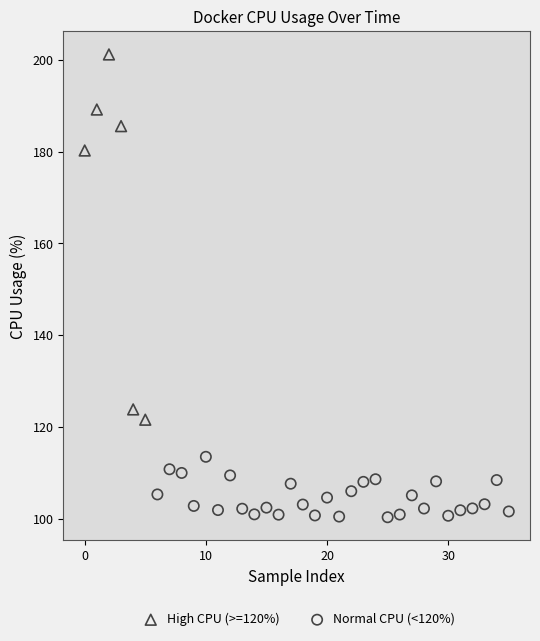

Which series has the largest Y range (max minus min)?

High CPU (>=120%)